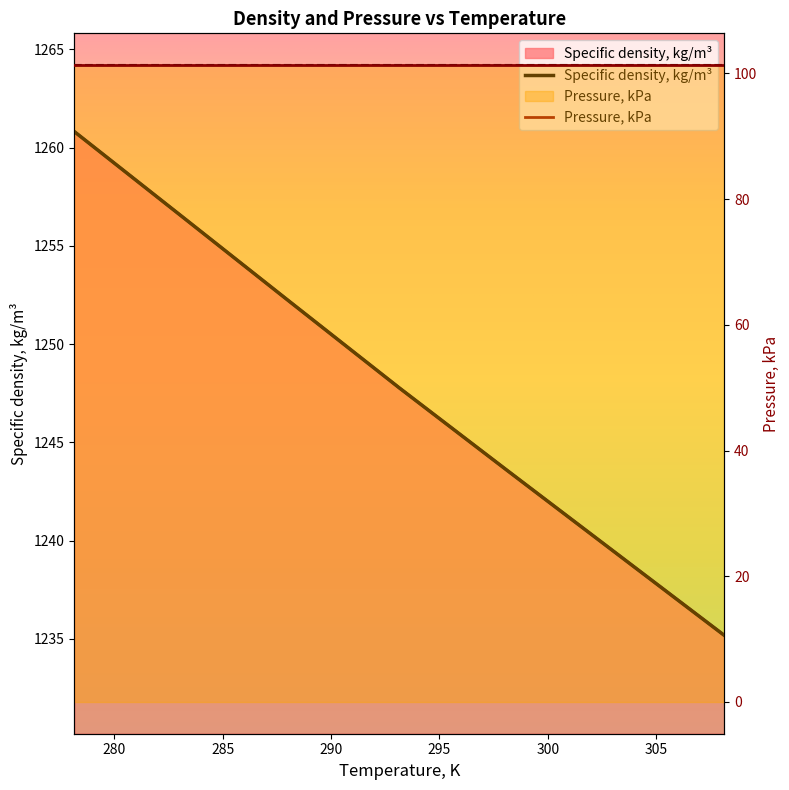

List the labels in order of value, largest first.

278.15, 283.15, 288.15, 293.15, 298.15, 303.15, 308.15